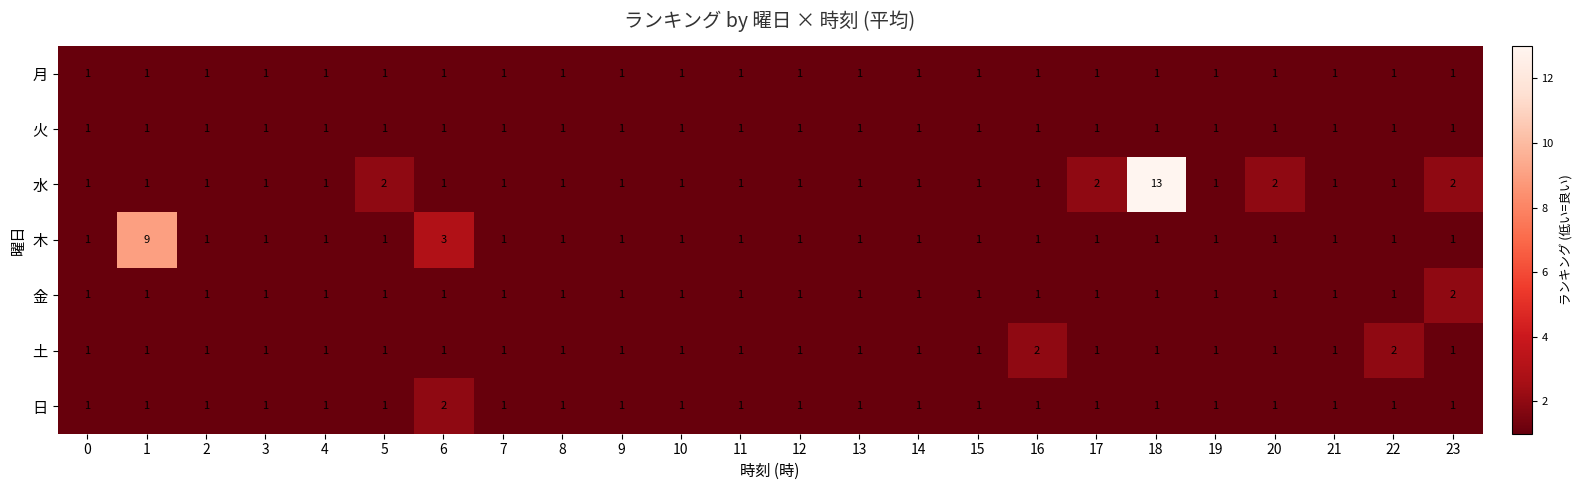

At which category is the sum across all series the highest?

18